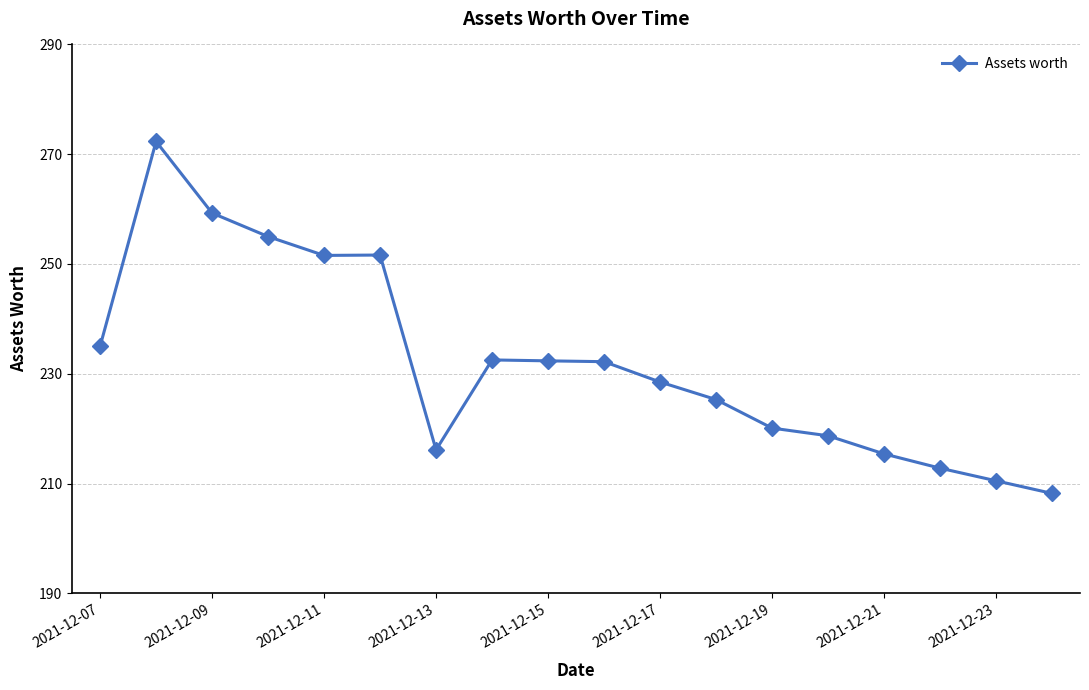

What is the sum of all values?

4177.5